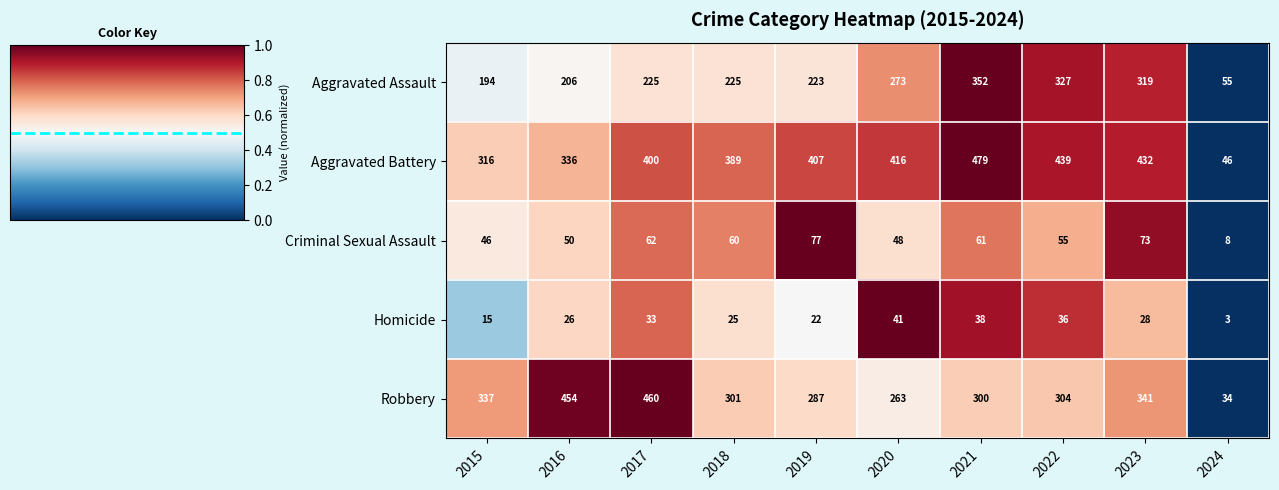

At which label does Robbery first exceed 304?

2015